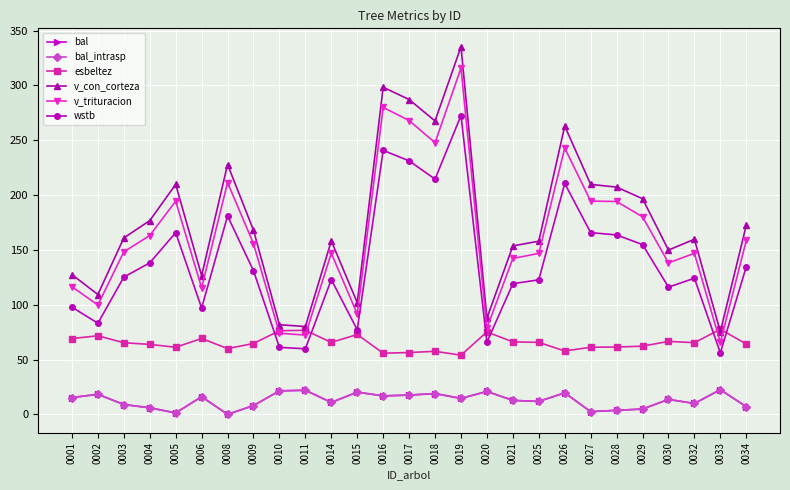

Reading left to right, list all the values displayed in this chart.

bal: 0001=15.3	0002=18.3	0003=9.0	0004=6.0	0005=1.3	0006=16.1	0008=0.0	0009=8.0	0010=21.4	0011=22.0	0014=10.8	0015=20.2	0016=16.8	0017=17.6	0018=18.9	0019=14.5	0020=20.9	0021=12.7	0025=11.8	0026=19.6	0027=2.5	0028=3.7	0029=4.8	0030=13.6	0032=9.9	0033=22.5	0034=7.0
bal_intrasp: 0001=15.3	0002=18.3	0003=9.0	0004=6.0	0005=1.3	0006=16.1	0008=0.0	0009=8.0	0010=21.4	0011=22.0	0014=10.8	0015=20.2	0016=16.8	0017=17.6	0018=18.9	0019=14.5	0020=20.9	0021=12.7	0025=11.8	0026=19.6	0027=2.5	0028=3.7	0029=4.8	0030=13.6	0032=9.9	0033=22.5	0034=7.0
esbeltez: 0001=69.1	0002=71.7	0003=65.3	0004=63.8	0005=61.2	0006=69.2	0008=60.0	0009=64.6	0010=76.3	0011=76.6	0014=65.6	0015=72.8	0016=55.8	0017=56.4	0018=57.5	0019=54.0	0020=75.2	0021=66.1	0025=65.7	0026=57.8	0027=61.2	0028=61.4	0029=62.2	0030=66.5	0032=65.4	0033=77.6	0034=64.2
v_con_corteza: 0001=127.5	0002=109.3	0003=160.9	0004=176.7	0005=209.7	0006=126.5	0008=227.9	0009=167.9	0010=81.7	0011=80.1	0014=158.2	0015=101.9	0016=298.3	0017=287.1	0018=267.6	0019=335.3	0020=87.7	0021=153.6	0025=157.9	0026=262.9	0027=209.8	0028=207.2	0029=196.7	0030=149.8	0032=159.7	0033=75.4	0034=172.4
v_trituracion: 0001=116.4	0002=99.7	0003=148.2	0004=163.1	0005=194.4	0006=115.4	0008=211.4	0009=155.7	0010=74.0	0011=72.3	0014=147.0	0015=91.5	0016=279.9	0017=268.0	0018=247.8	0019=315.7	0020=78.7	0021=142.2	0025=146.8	0026=242.9	0027=194.5	0028=194.1	0029=180.2	0030=138.1	0032=146.9	0033=65.7	0034=158.6
wstb: 0001=97.8	0002=83.1	0003=125.2	0004=138.2	0005=165.7	0006=97.0	0008=180.9	0009=130.9	0010=61.1	0011=59.8	0014=122.9	0015=77.1	0016=240.8	0017=231.2	0018=214.5	0019=272.5	0020=65.8	0021=119.1	0025=122.7	0026=210.6	0027=165.7	0028=163.6	0029=154.8	0030=116.0	0032=124.2	0033=56.1	0034=134.7